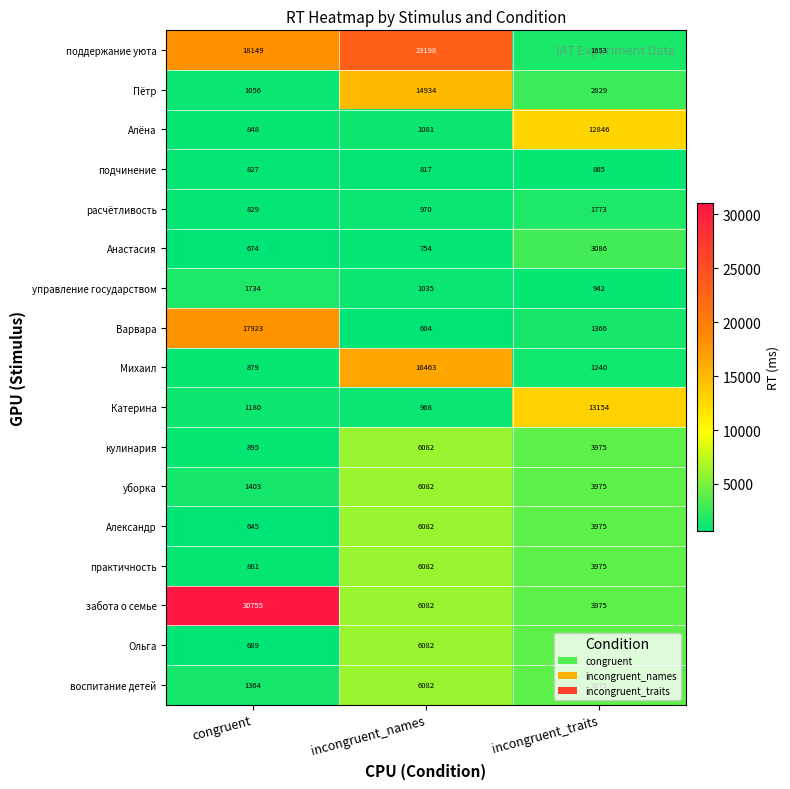

Rank the categories by Алёна value from highest to lowest.

incongruent_traits, incongruent_names, congruent